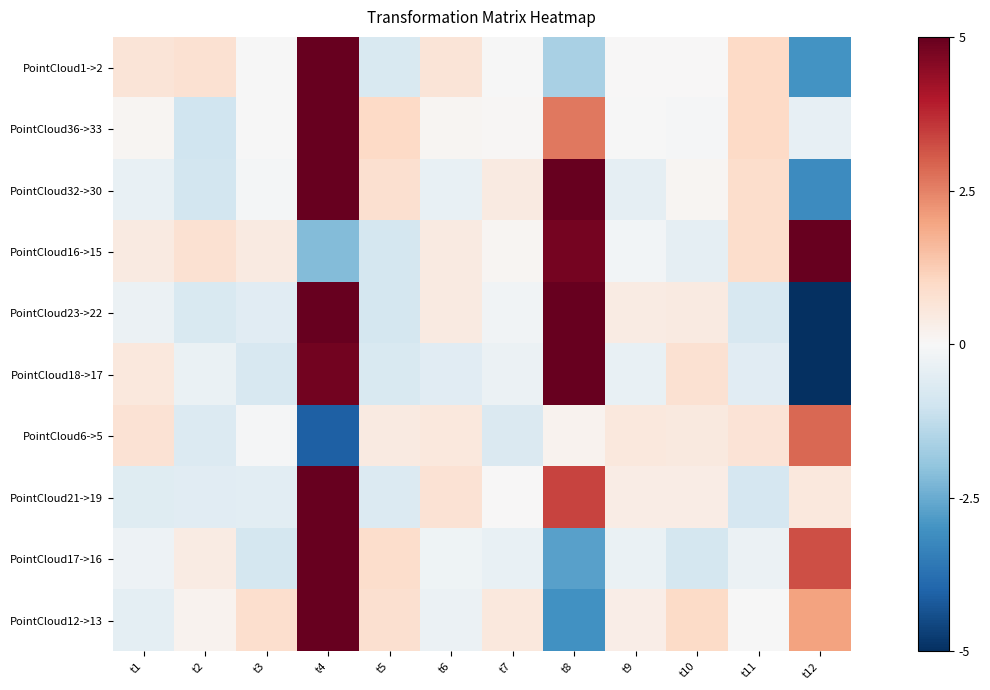

What is the total value across all series at t7?

-0.4